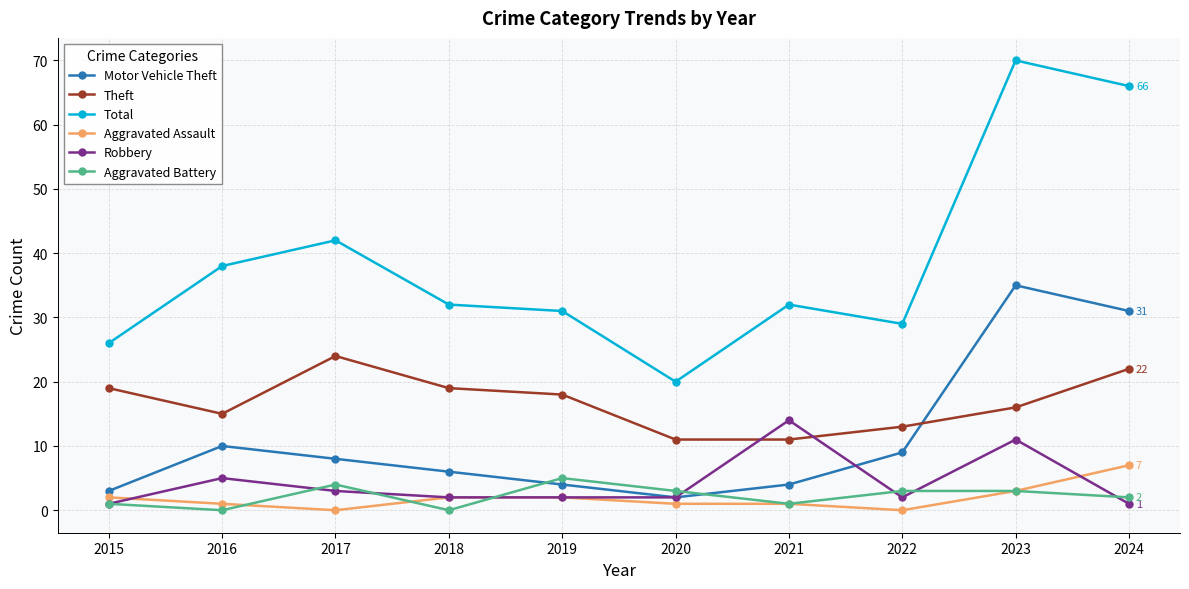

What value does the Theft series have at 2019, to the nearest 5?

20